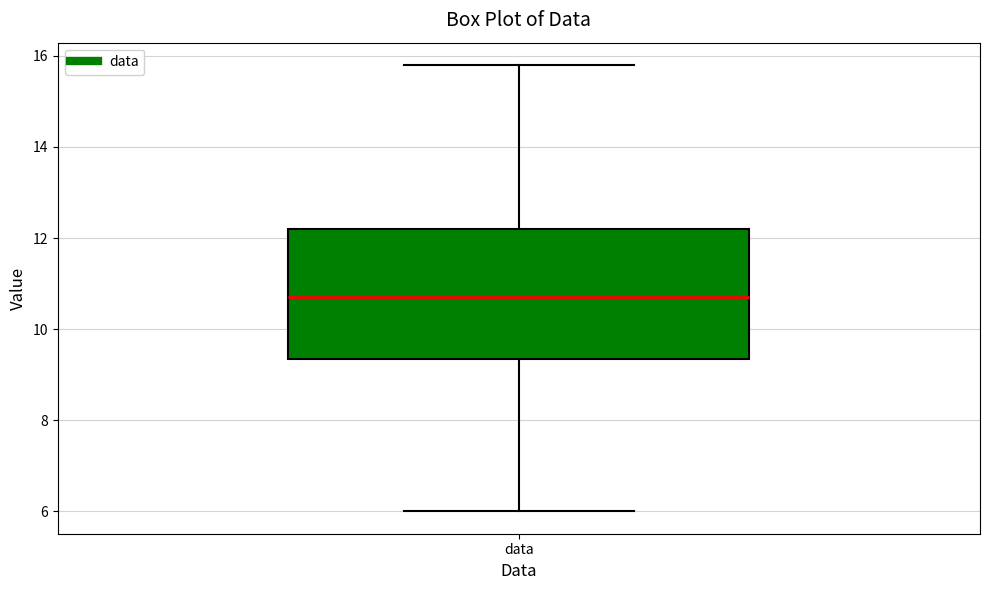

Read this box plot against the y-axis: the position of the median line, the range covered by the box, and the ends of both whiskers. The values are not printed on the chart, so give them approximately, as read against the axis.

median 10.8, box 9.4 to 12.2, whiskers 6.0 to 15.8